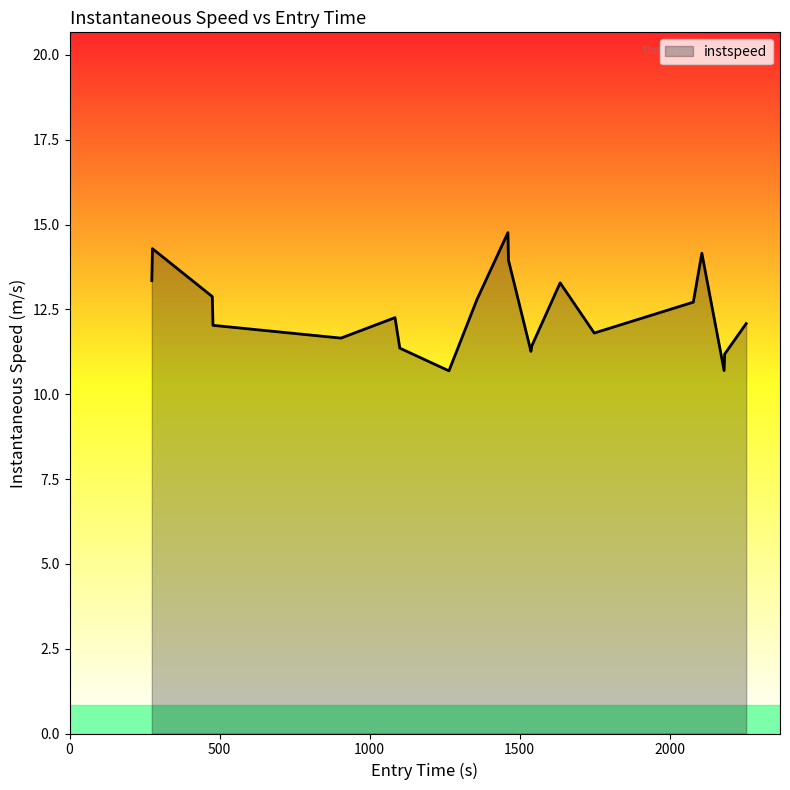

True or false: there are more than 0 points higher than both neighbors.

True